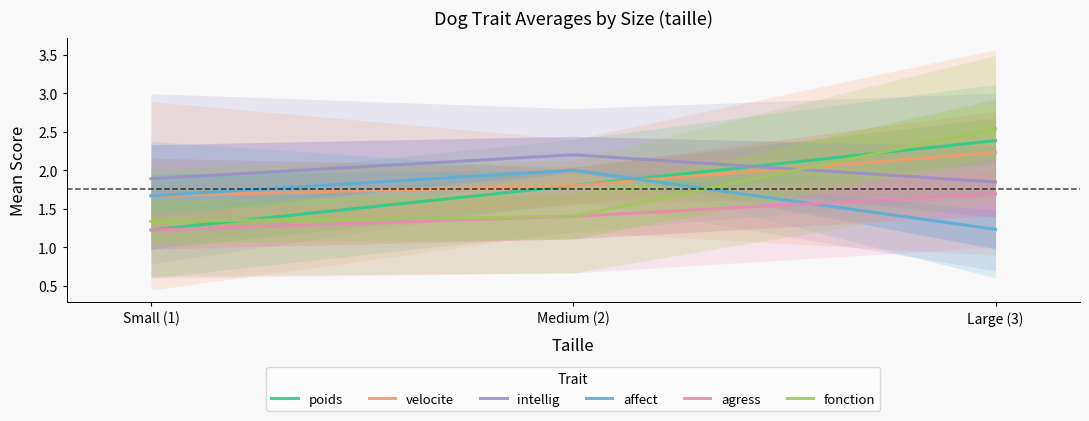

What is the value of the intellig point at the 2nd from the left?

2.2